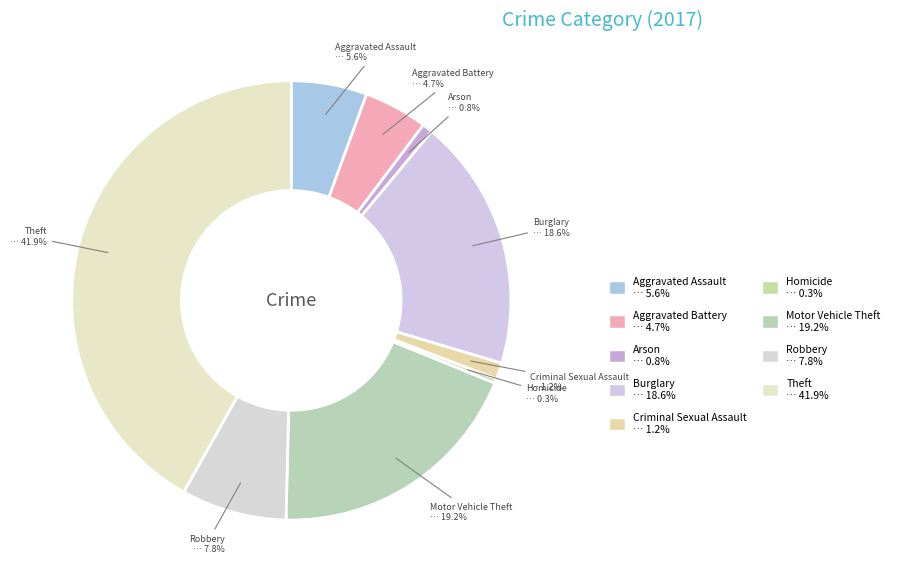

What percentage is the Robbery slice, to the nearest percent?

8%